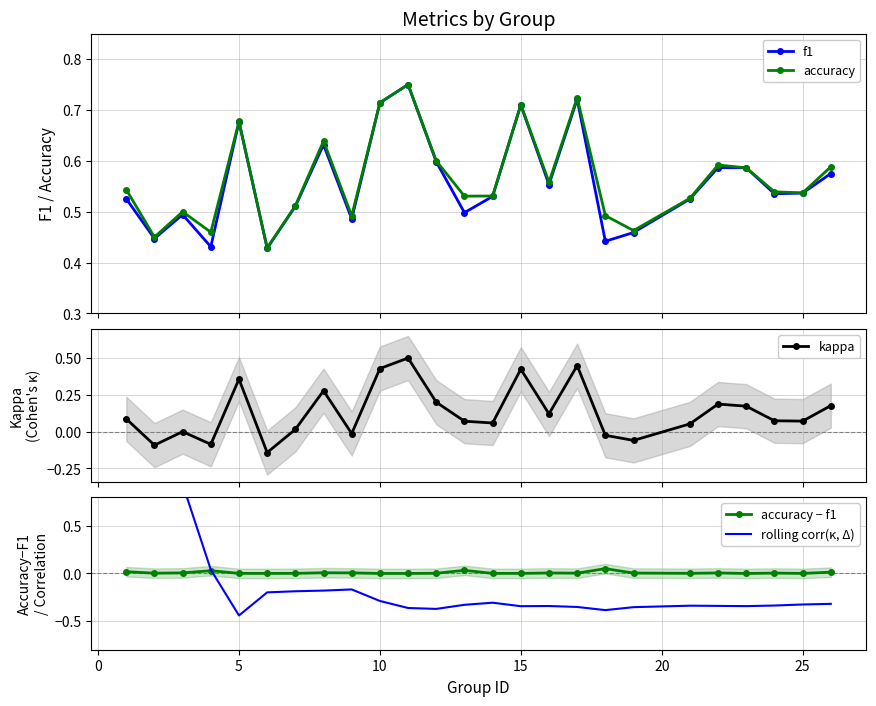

How many data points in kappa are above 0?

18